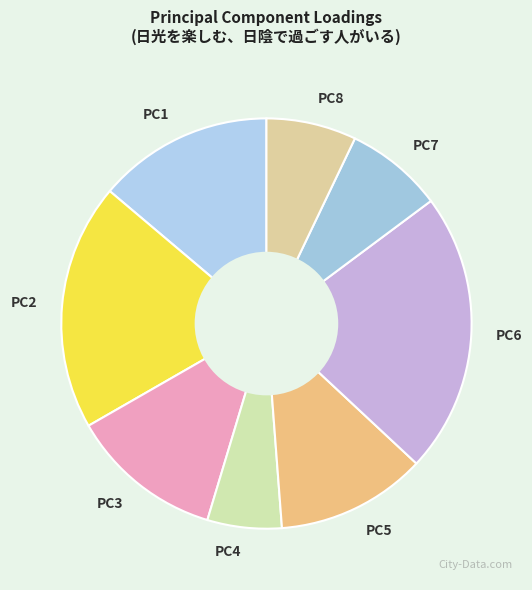

True or false: PC7 accounts for 8% of the total.

True